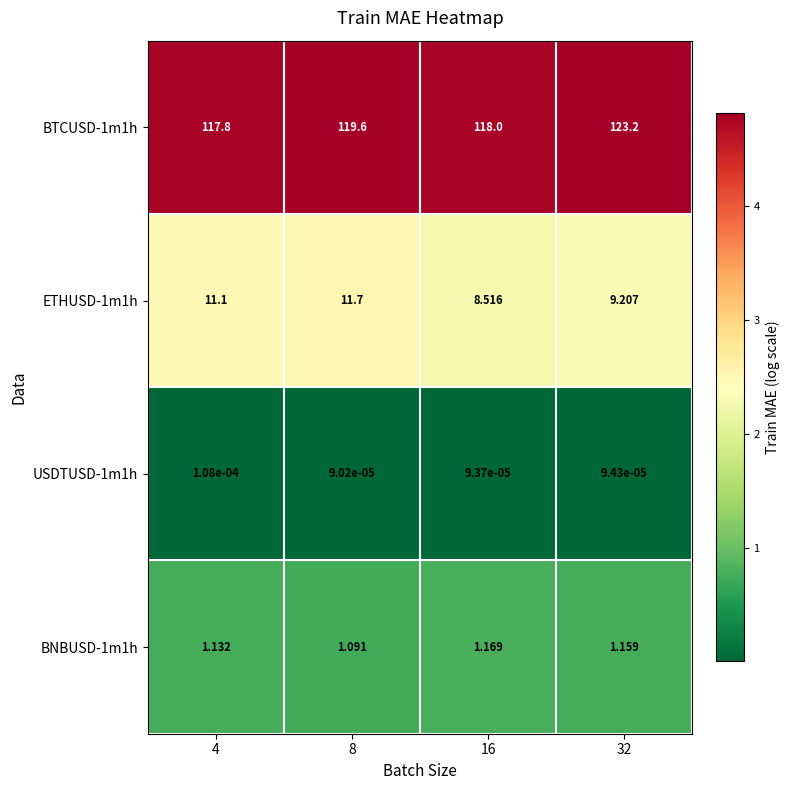

Between 4 and 8, which series saw the biggest shift?

BTCUSD-1m1h